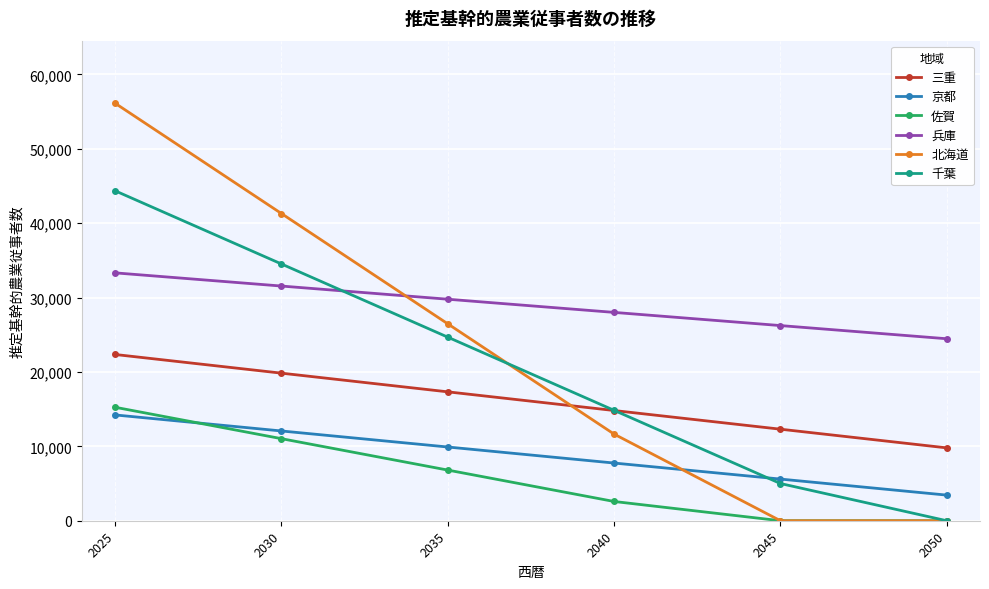

Is it true that 京都 equals 5600 at 2045?

True